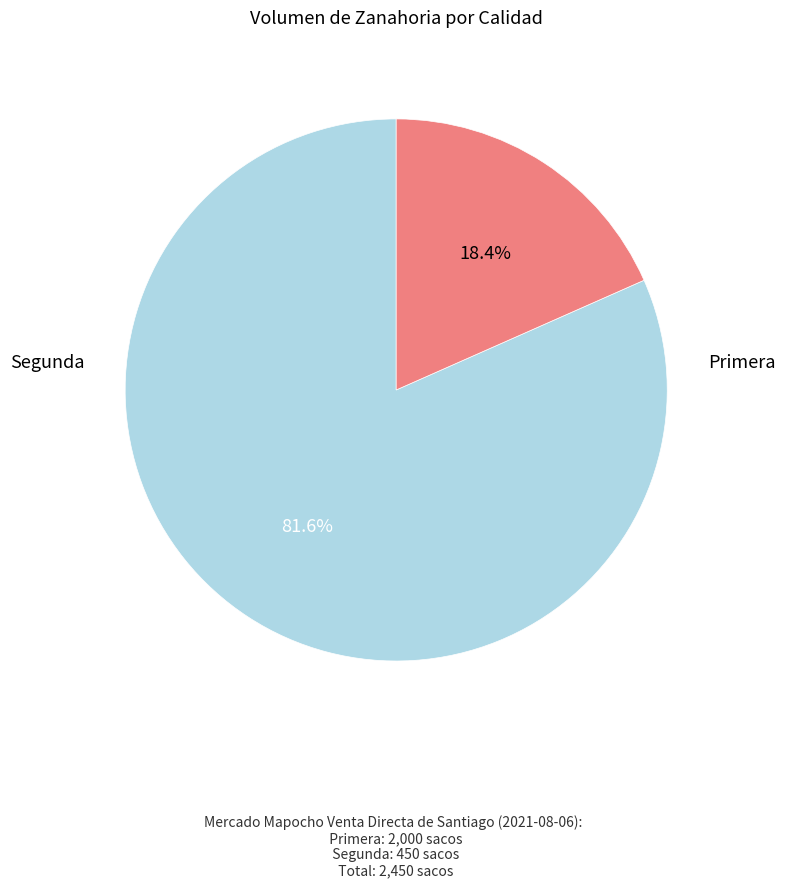

What percentage is the Primera slice, to the nearest percent?

82%